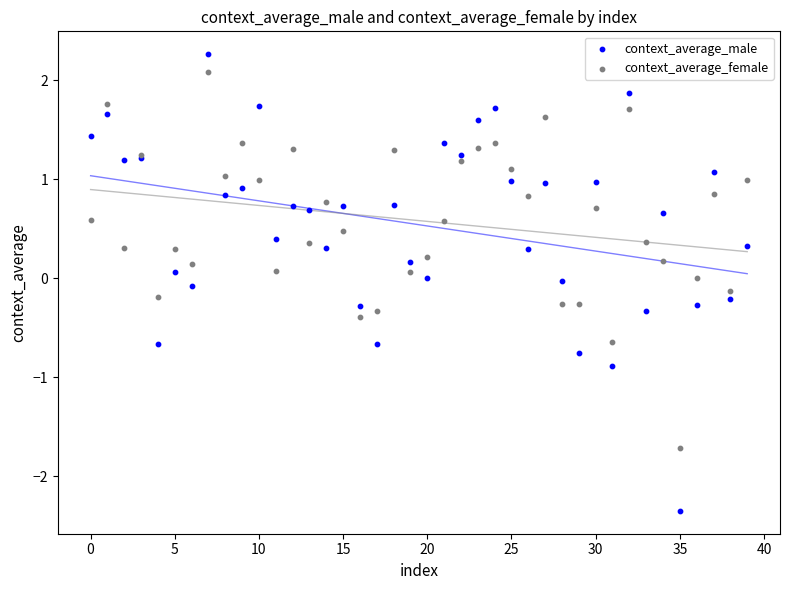

Which series has the widest spread of Y values?

context_average_male